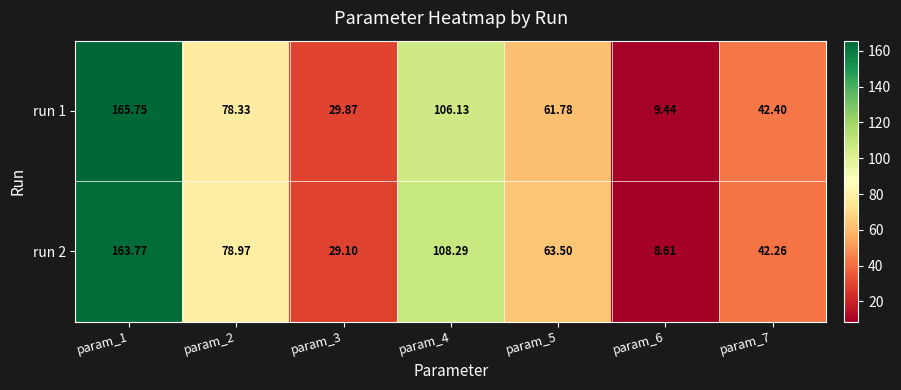

Rank the series by their maximum value, from highest to lowest.

run 1, run 2